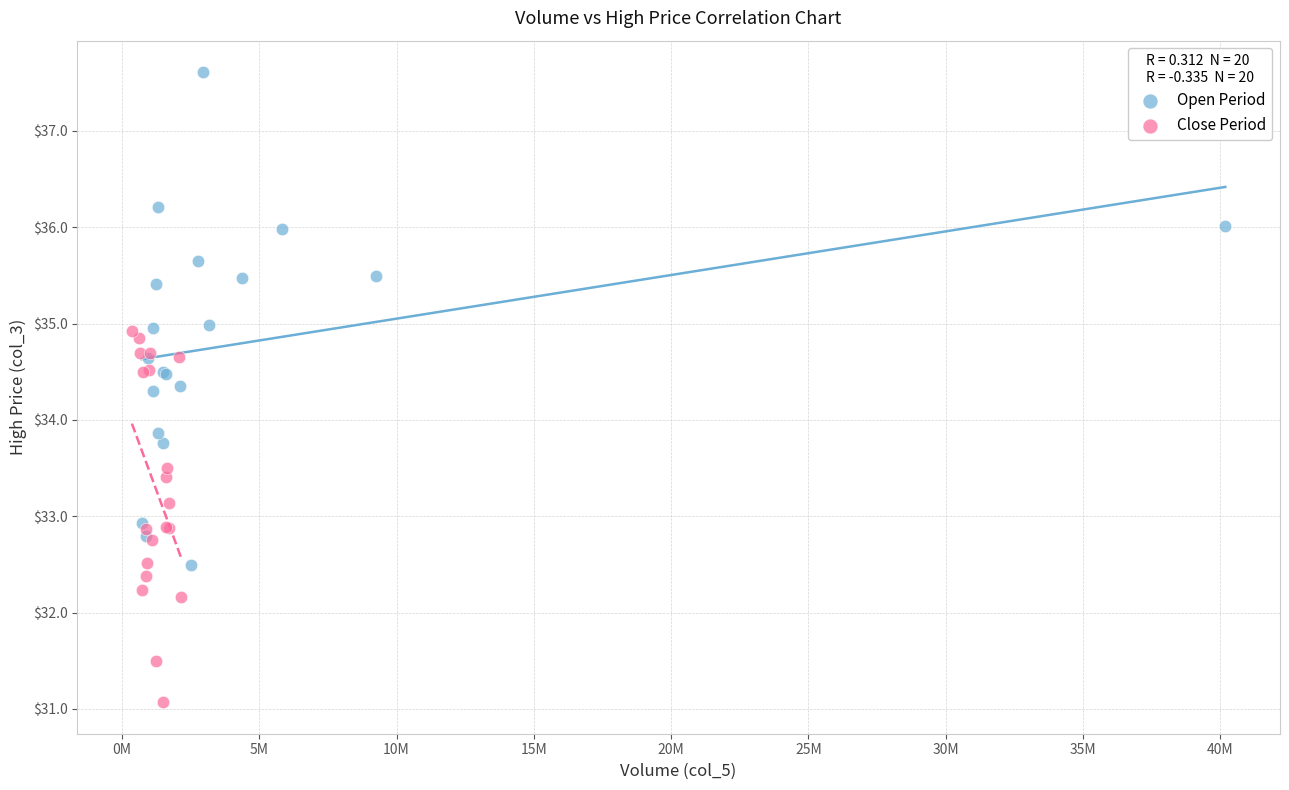

Which series has the largest Y range (max minus min)?

Open Period